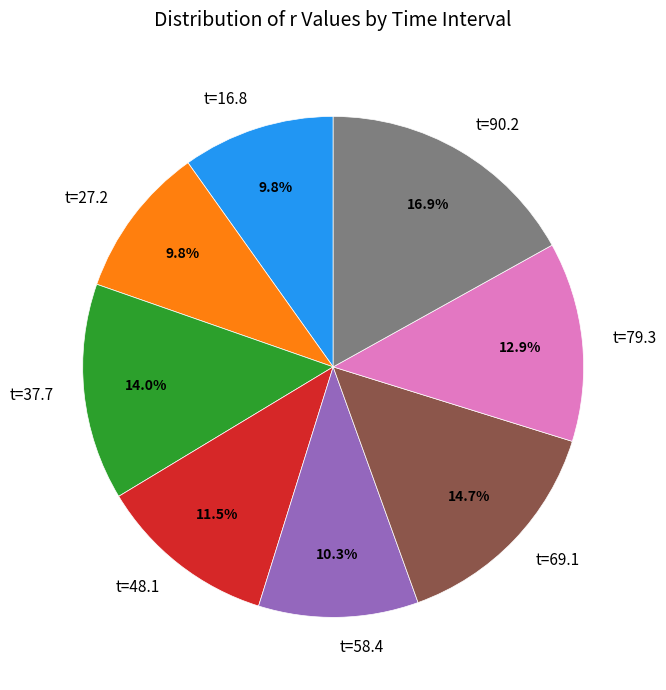

To the nearest percent, what is the average slice percentage?

12%